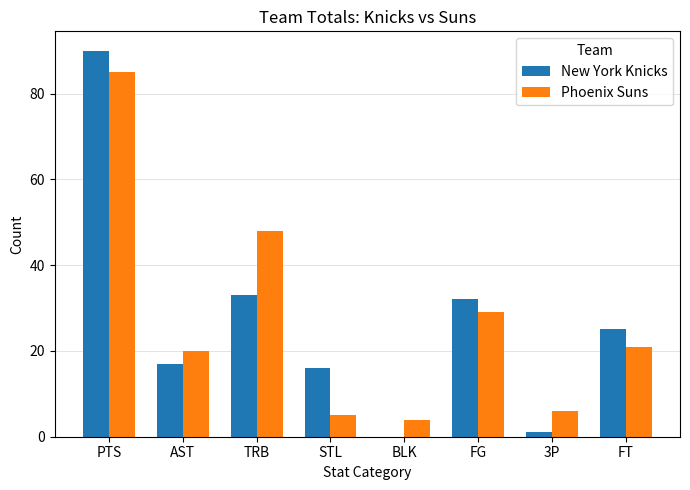

What are all the series names shown in the legend?

New York Knicks, Phoenix Suns